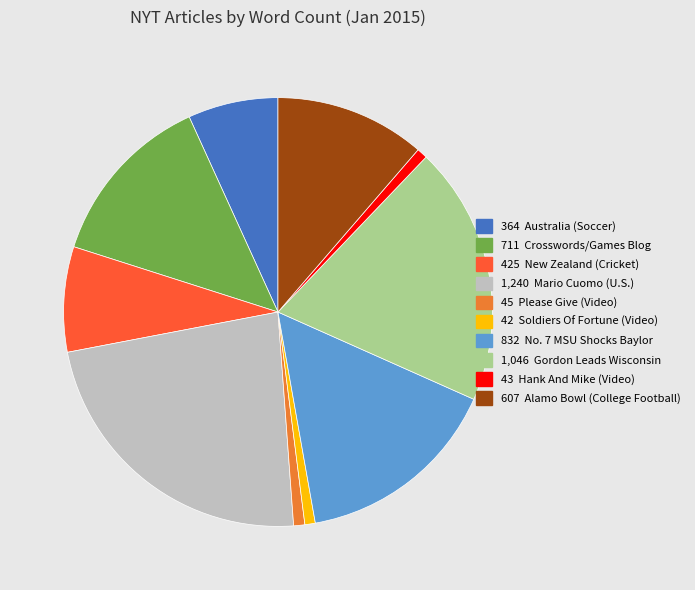

Does any single category account for the majority?

No